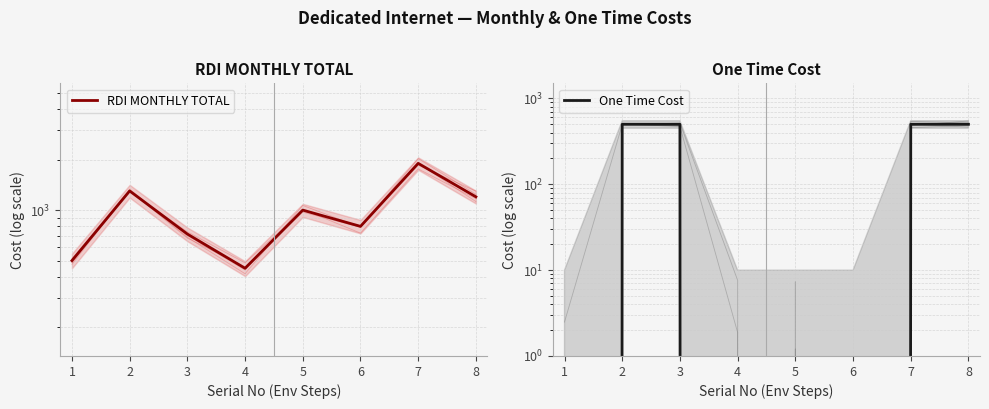

What is the value of the One Time Cost point at the 8th from the left?

500